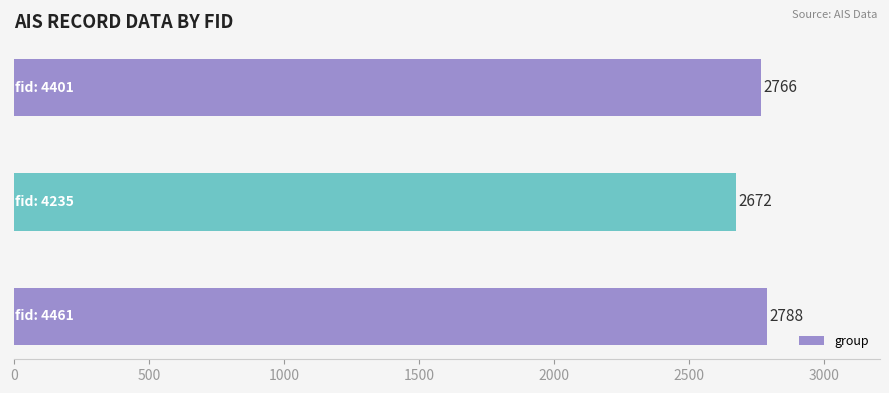

How many values are between 2672 and 2788?

3